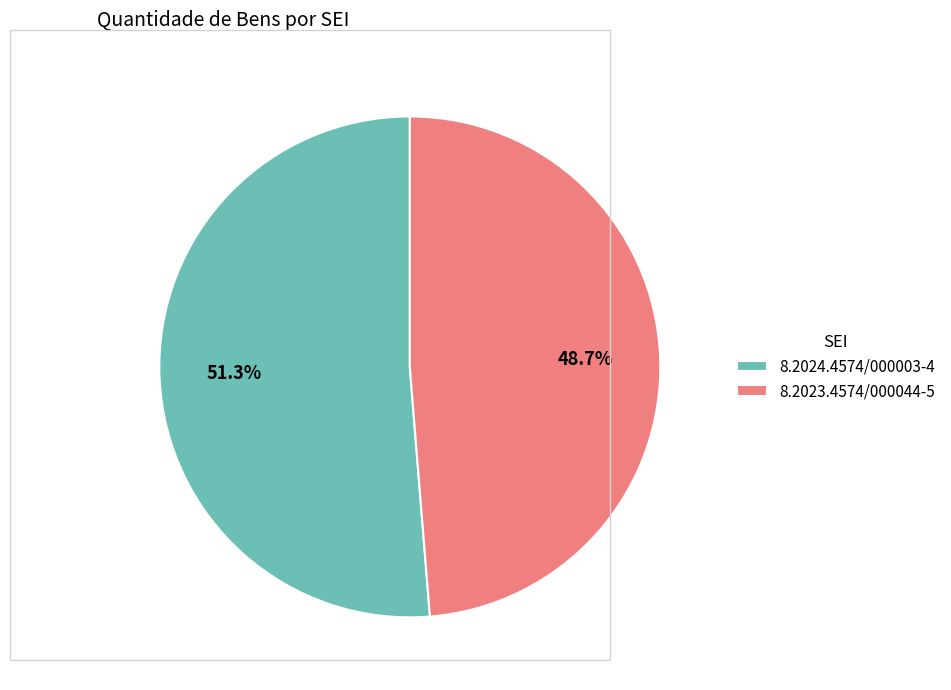

The 8.2024.4574/000003-4 slice represents 51% of the pie. True or false?

True